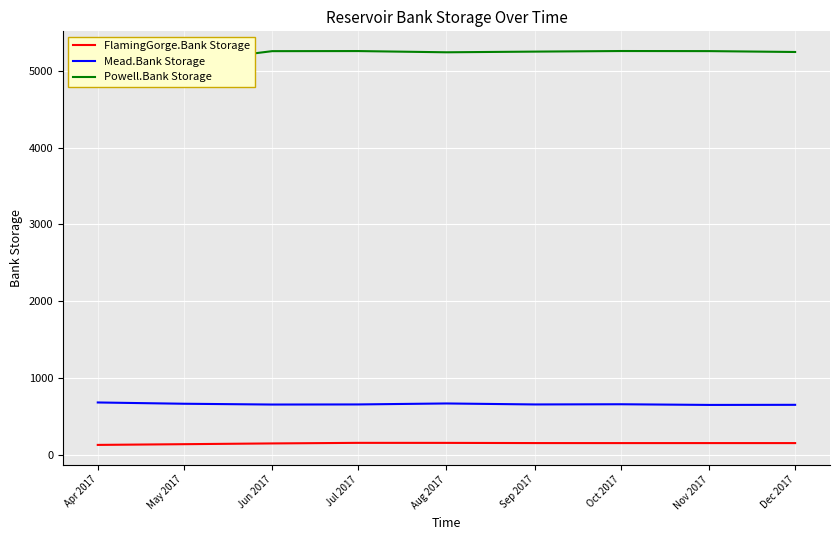

At which category is the sum across all series the highest?

Jul 2017